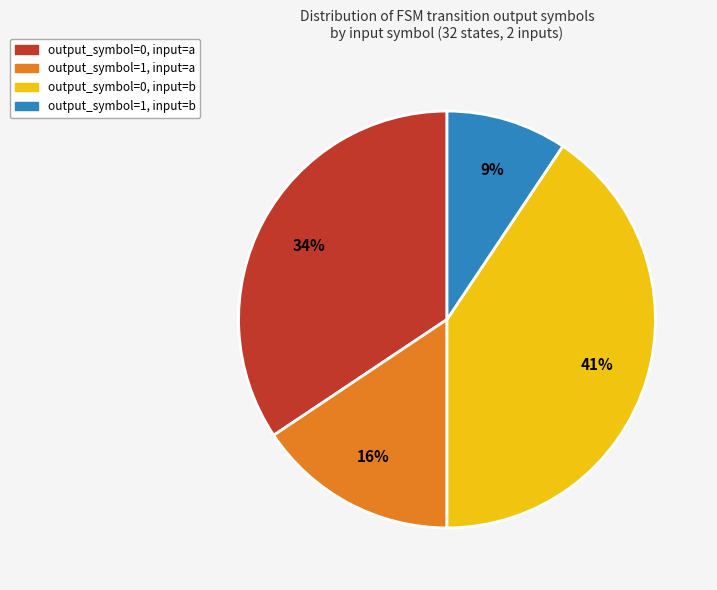

To the nearest percent, what is the average slice percentage?

25%